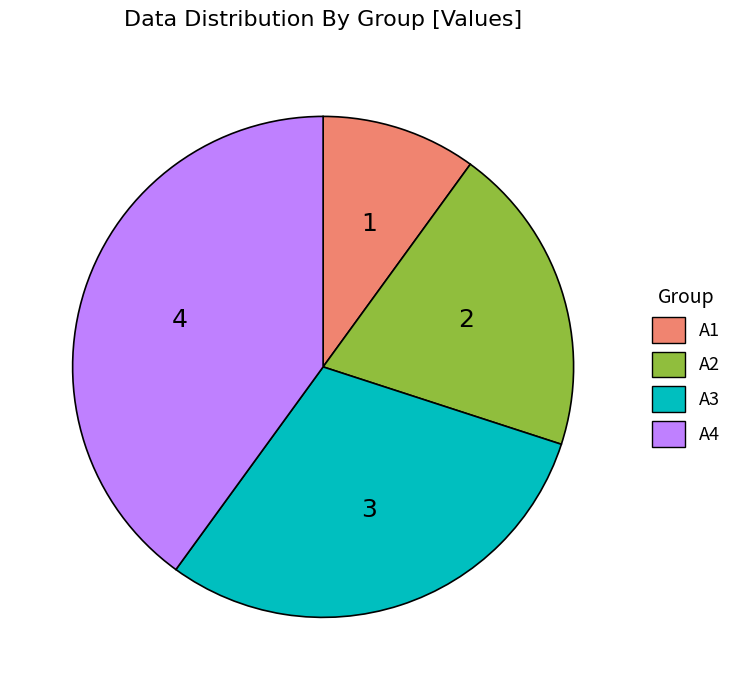

Which category has the biggest portion of the pie?

A4